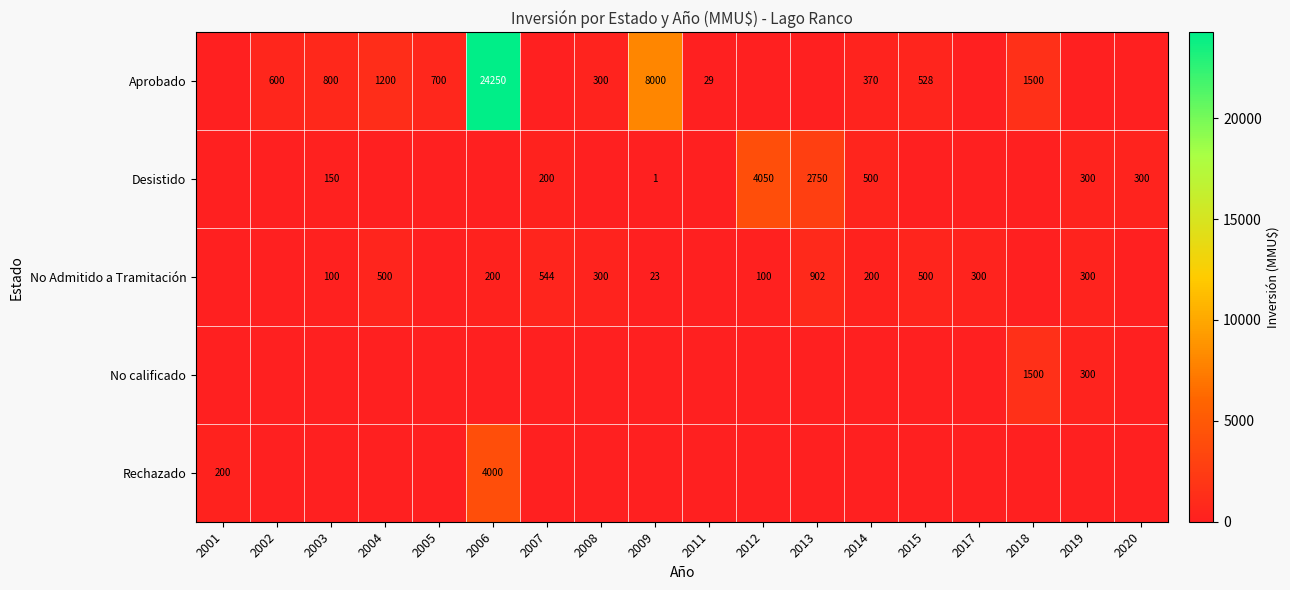

The No calificado series shows 2236 at 2018. True or false?

False